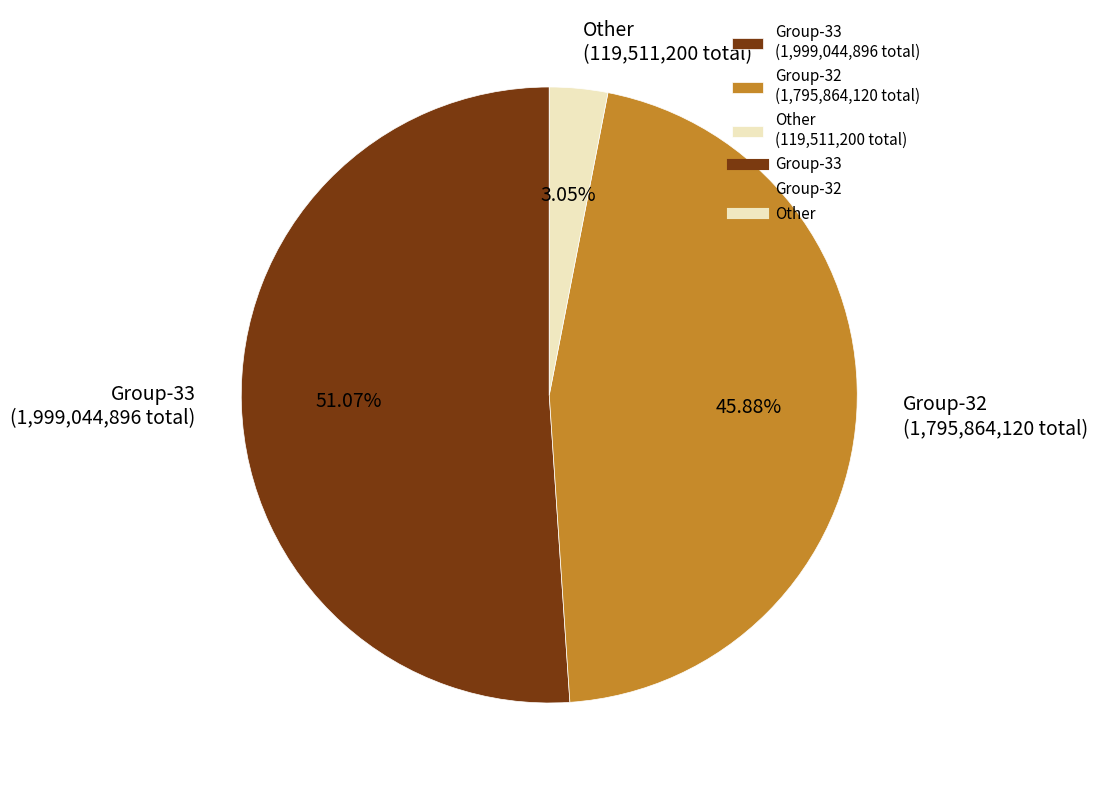

Is the sum of Group-32 (1,795,864,120 total) and Group-33 (1,999,044,896 total) greater than half?

Yes